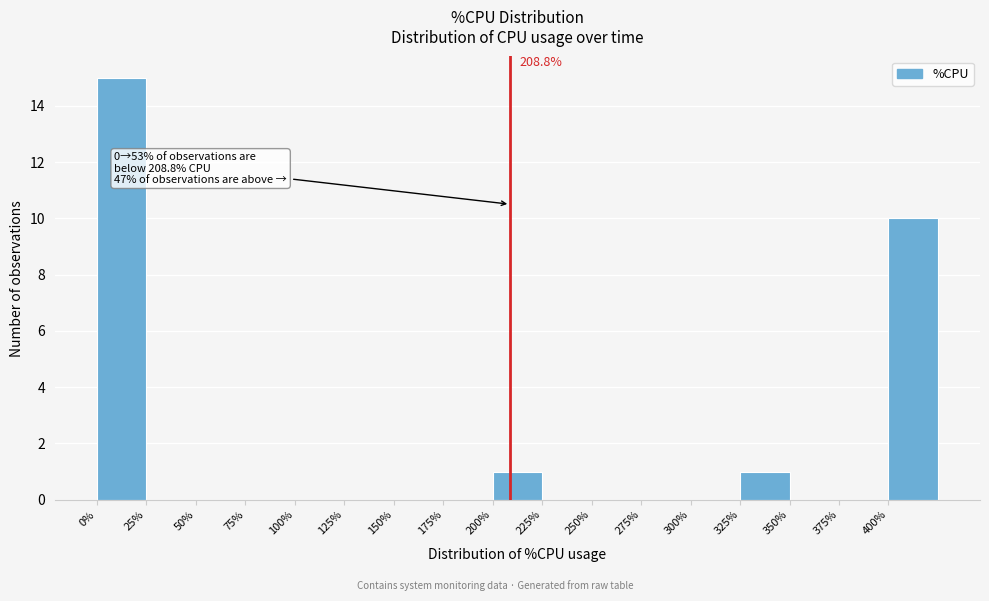

Which range on the x-axis has the tallest bar?

0 to 25